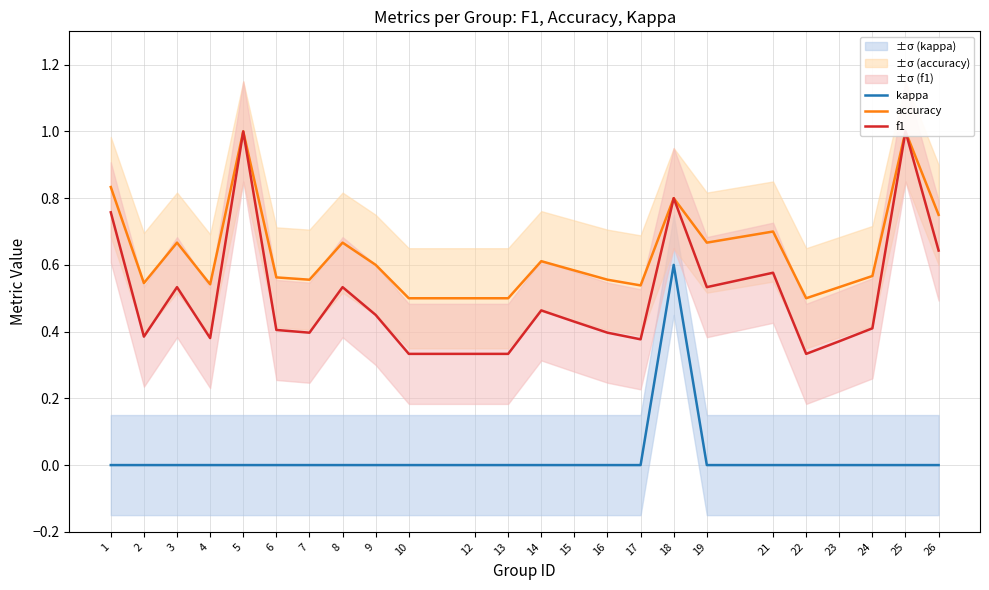

True or false: f1 has a value of 0.2 at 8.

False